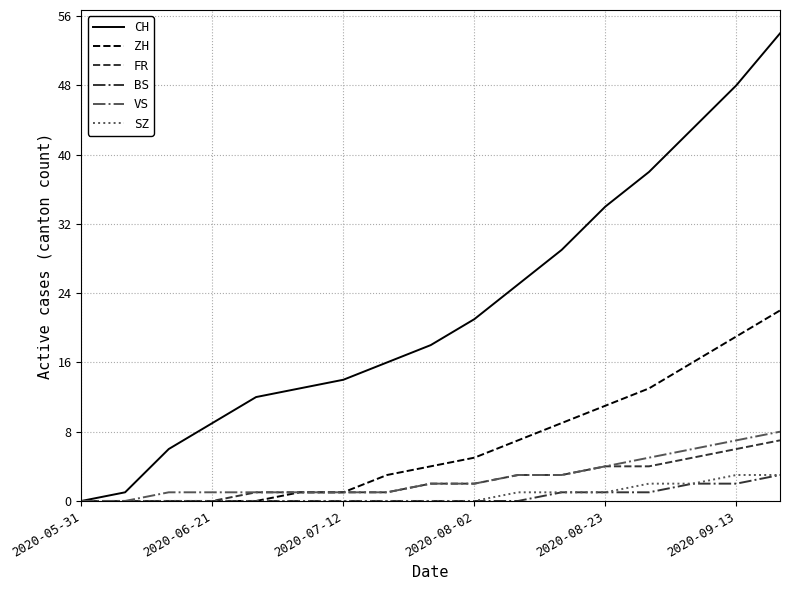

Which series has the largest range (max minus min)?

CH